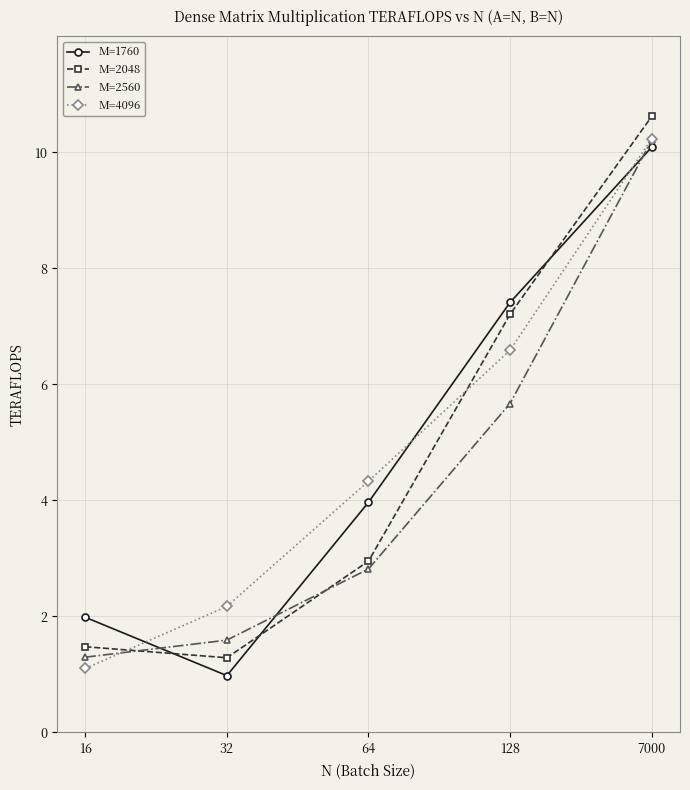

Reading left to right, what are all the values shown in this chart?

M=1760: 2.0	1.0	4.0	7.4	10.1
M=2048: 1.5	1.3	2.9	7.2	10.6
M=2560: 1.3	1.6	2.8	5.7	10.2
M=4096: 1.1	2.2	4.3	6.6	10.2